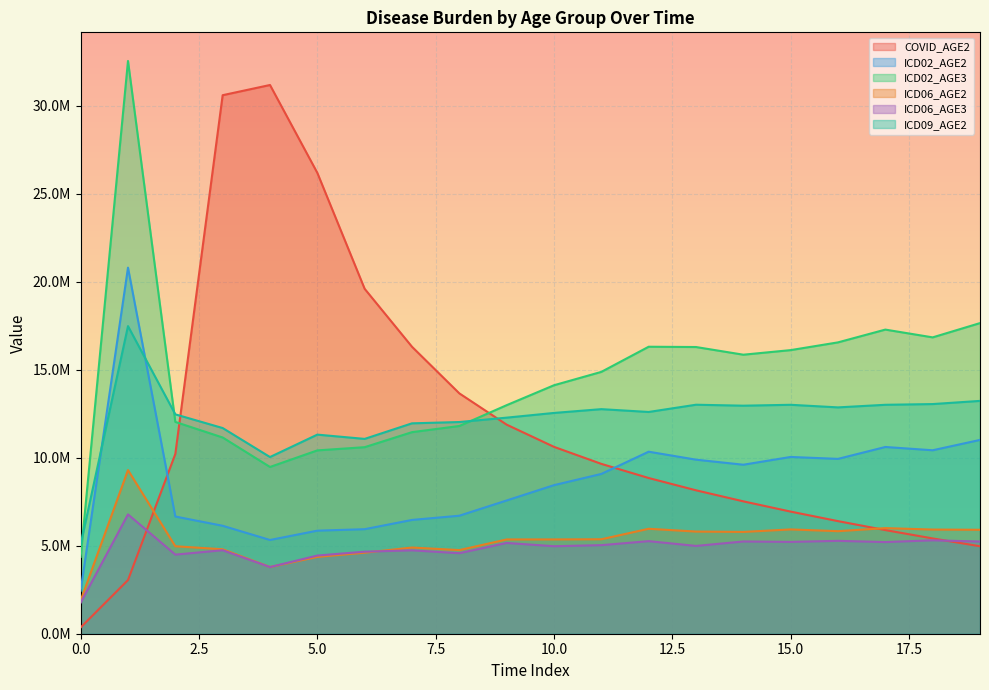

Where is ICD09_AGE2 nearest to the value 11273853?

5